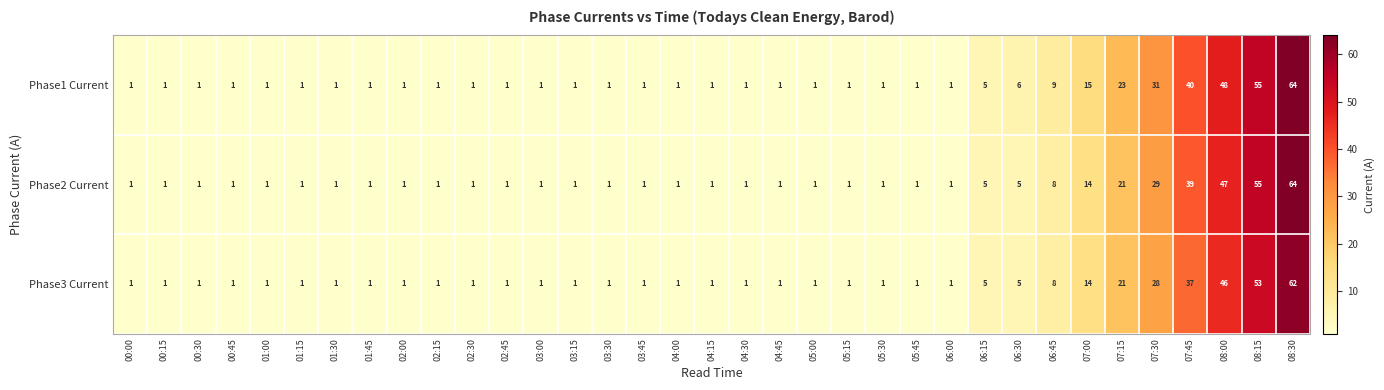

What is the smallest value displayed?

1